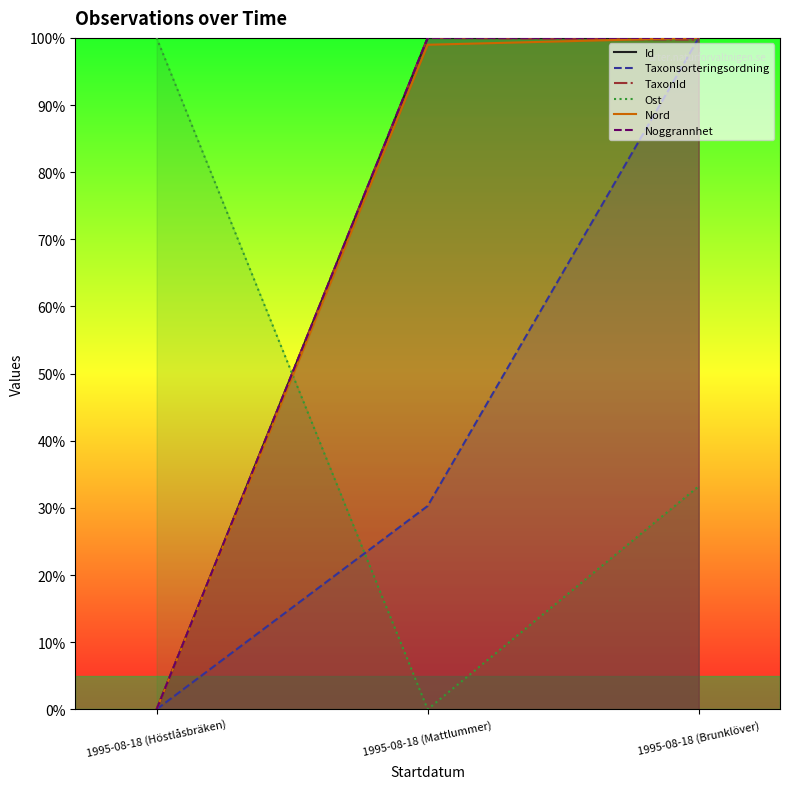

How many values in the Noggrannhet series are below 100?

1